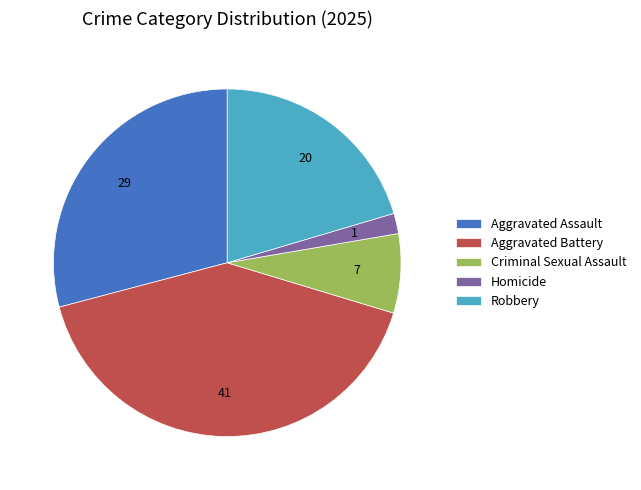

Do Aggravated Battery and Homicide together represent more than half of the pie?

No